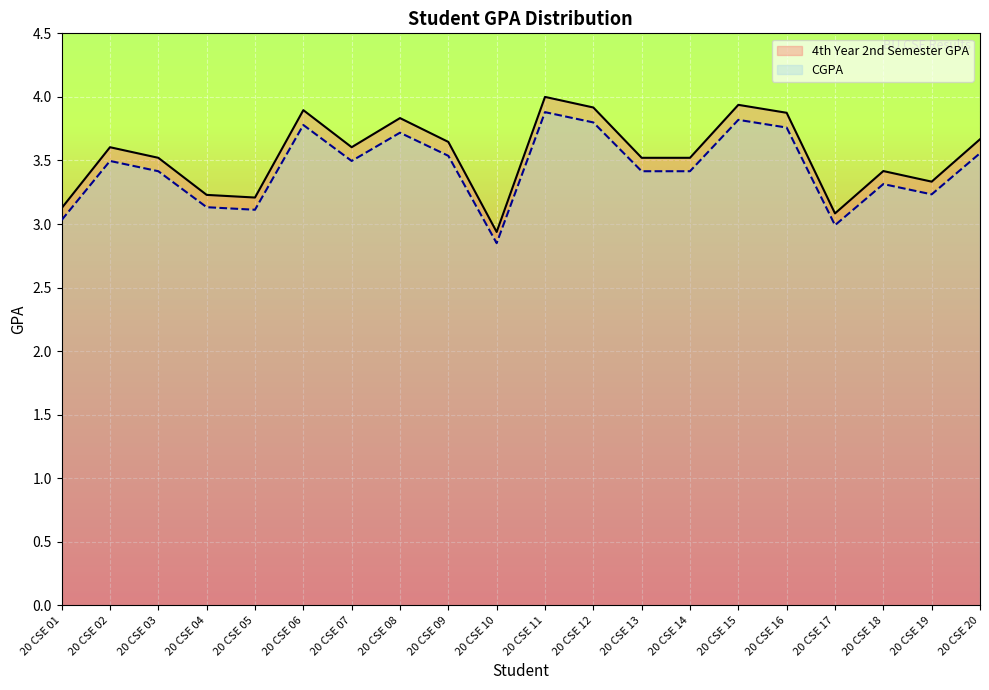

What is the maximum value shown in the chart?

4.0